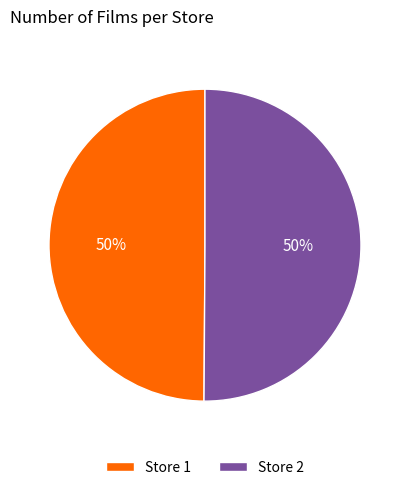

Is it true that Store 2 is 50% of the pie?

True